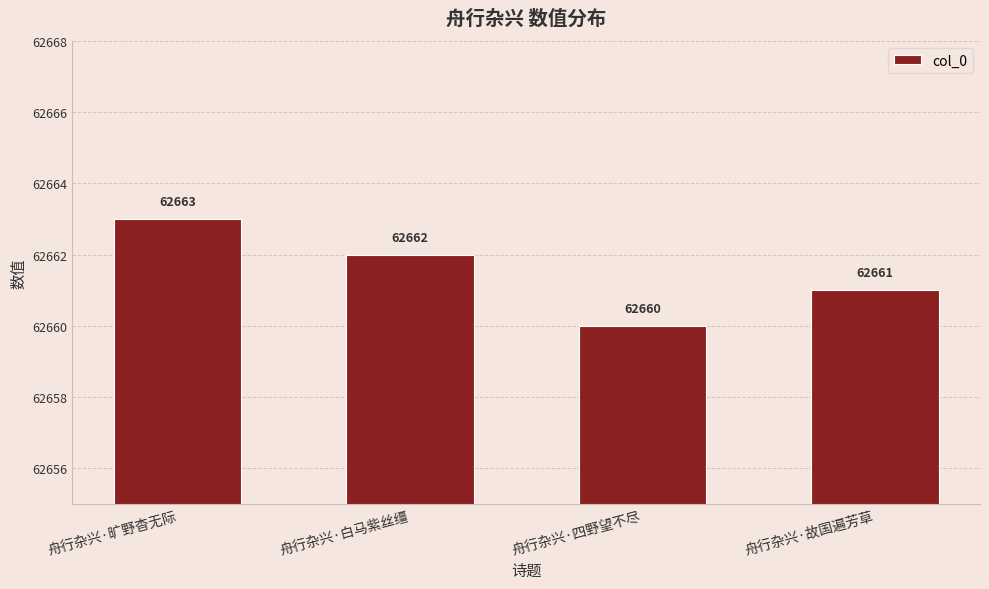

How many data points does each series have?

4